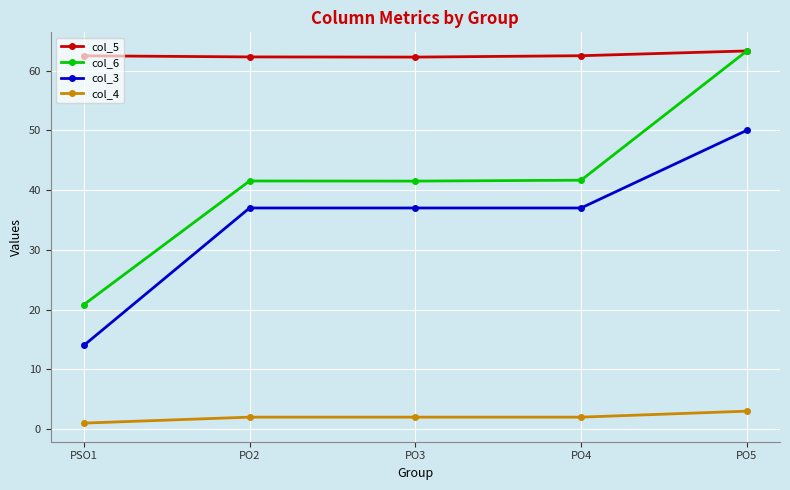

True or false: col_3 and col_6 cross at least once.

False